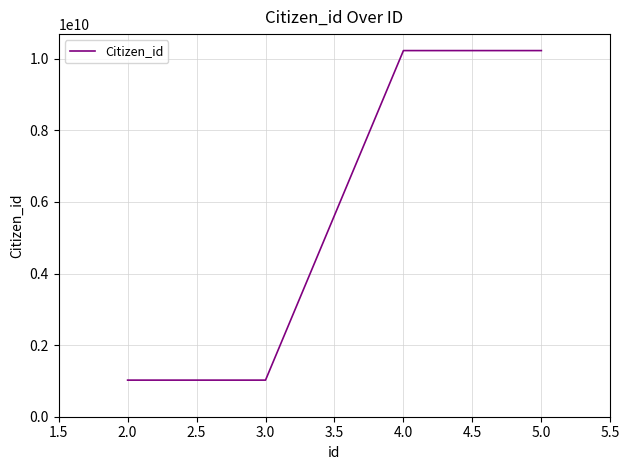

What is the change in value from 3.0 to 5.0?

+9205500410